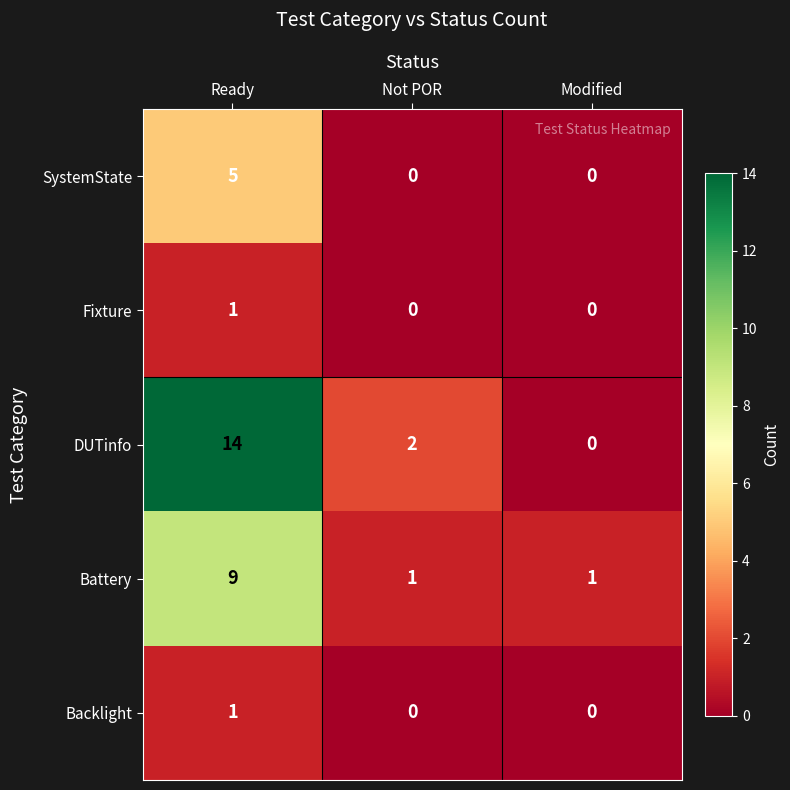

Reading left to right, list all the values displayed in this chart.

SystemState: Ready=5	Not POR=0	Modified=0
Fixture: Ready=1	Not POR=0	Modified=0
DUTinfo: Ready=14	Not POR=2	Modified=0
Battery: Ready=9	Not POR=1	Modified=1
Backlight: Ready=1	Not POR=0	Modified=0